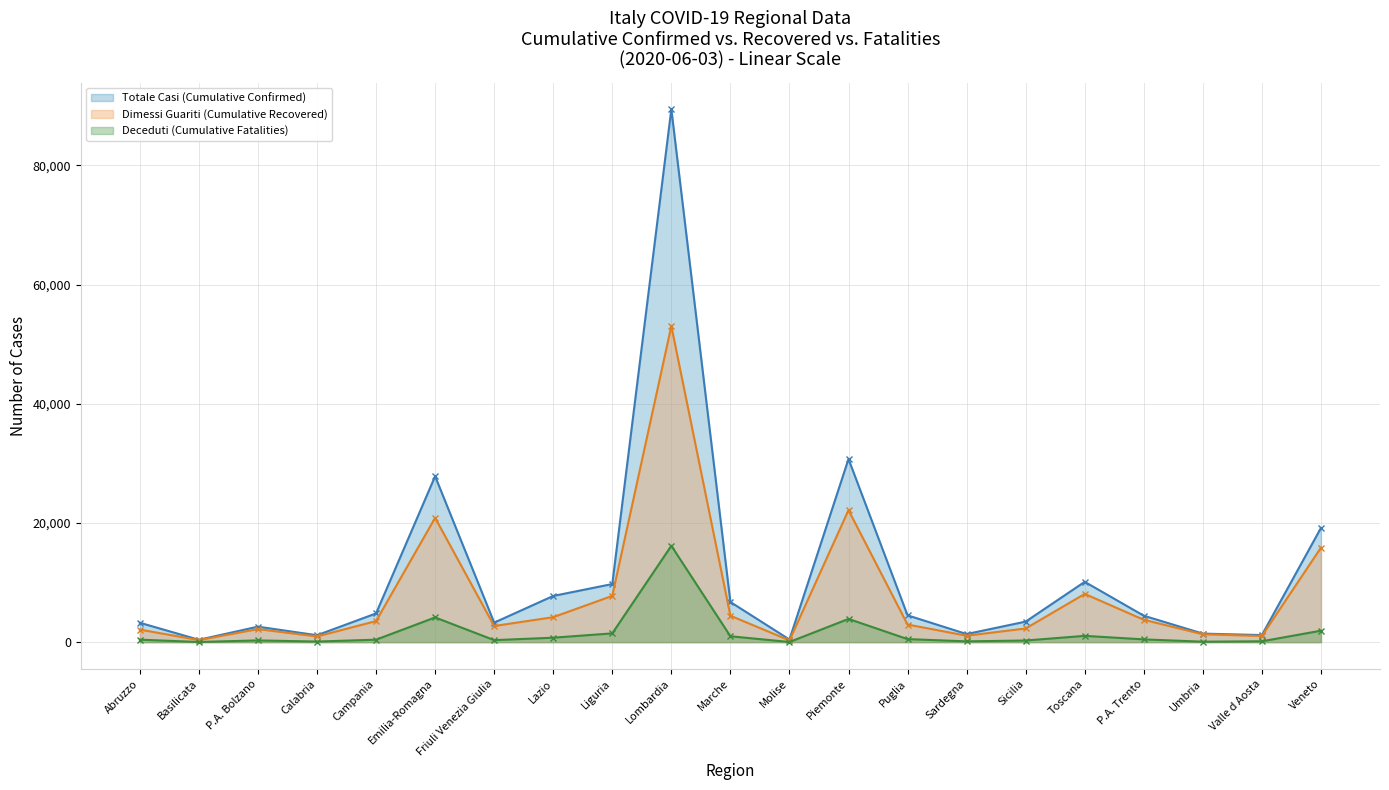

What is the maximum value shown in the chart?

89442